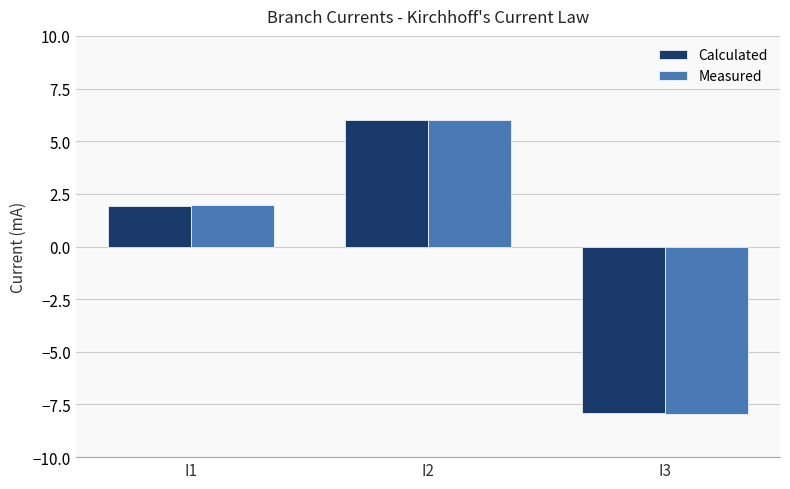

The Calculated series shows 3.2 at I1. True or false?

False